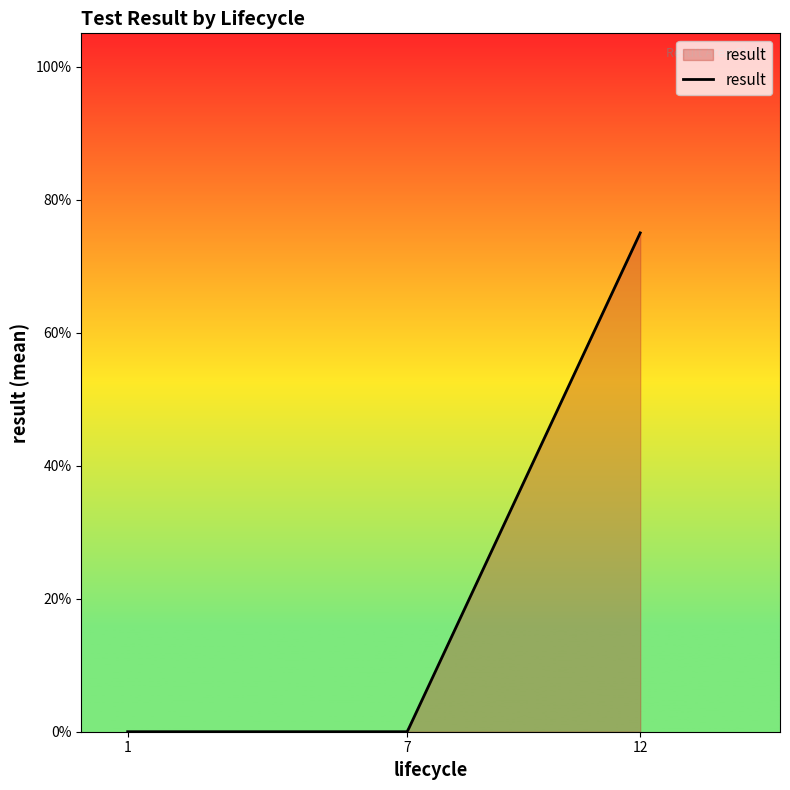

Does the chart have visible grid lines?

No